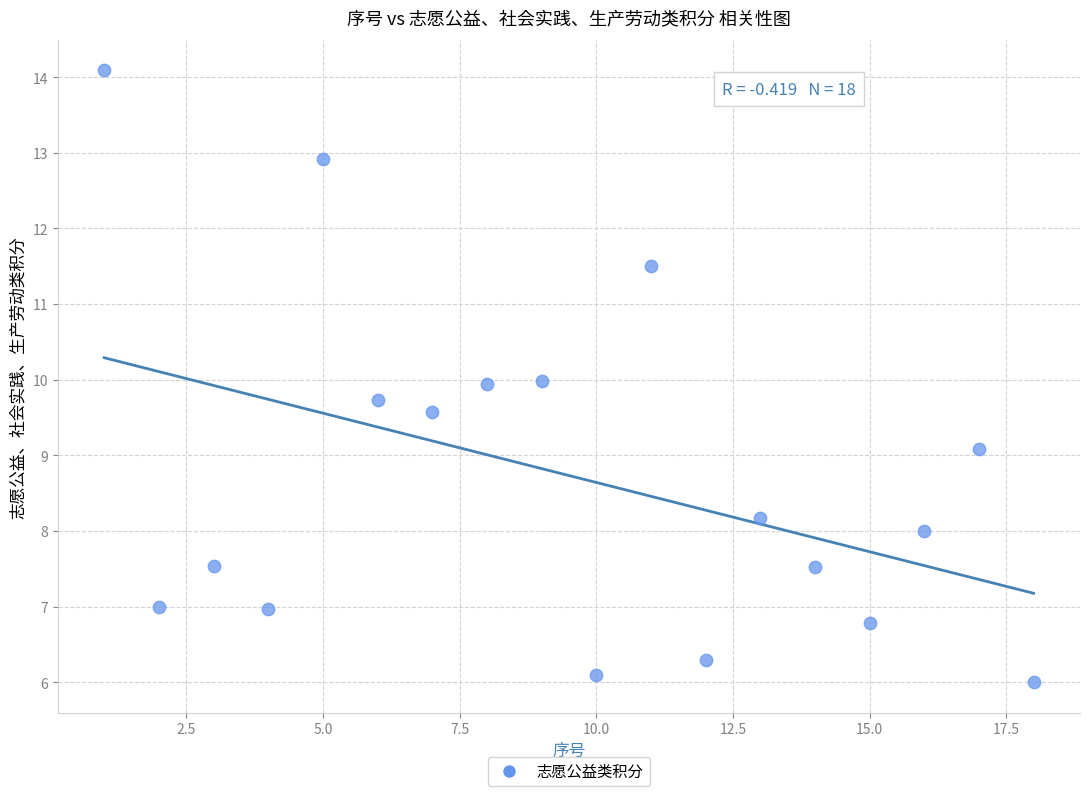

What is the range of X values (max minus min)?

17.0